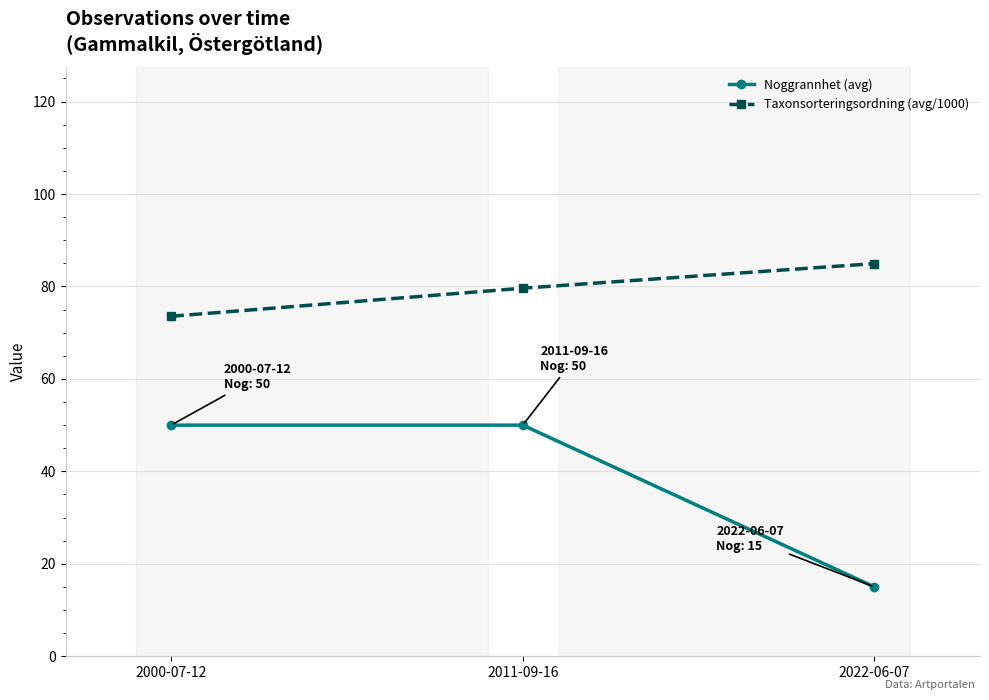

The Taxonsorteringsordning (avg/1000) series shows 73.5 at 2000-07-12. True or false?

True